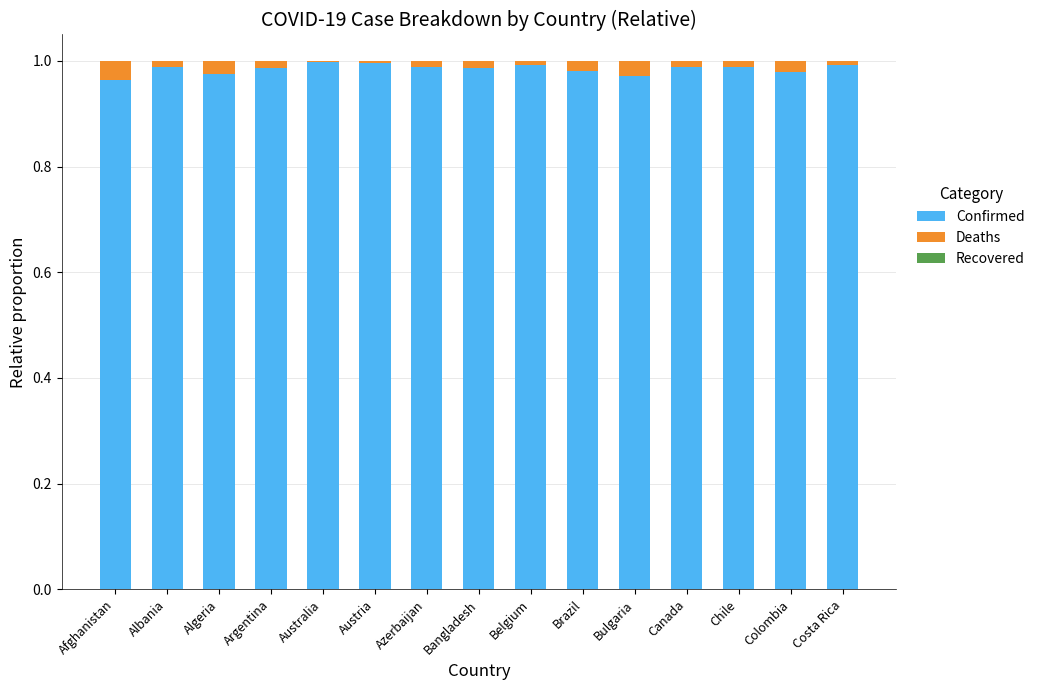

True or false: Confirmed has a value of 1.0 at Australia.

True